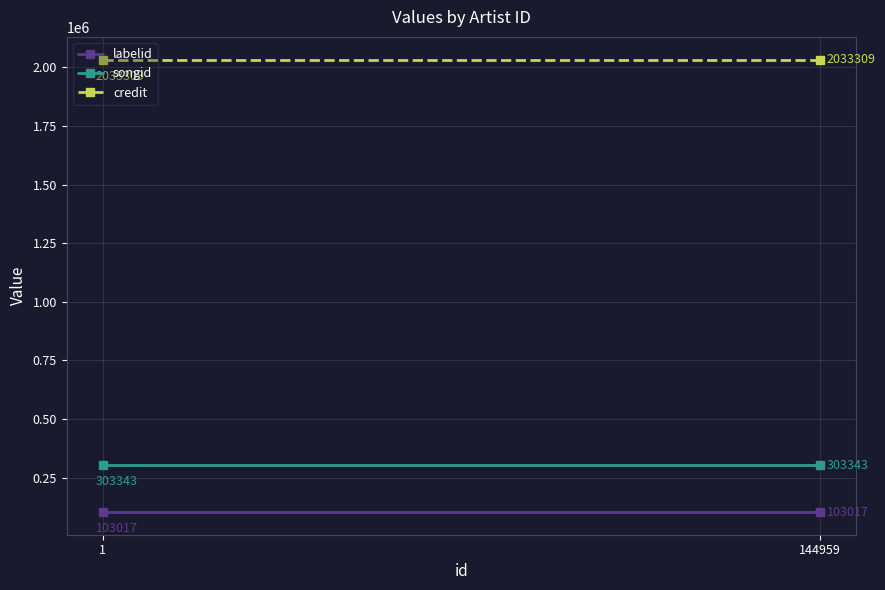

Reading left to right, list all the values displayed in this chart.

labelid: 103017	103017
songid: 303343	303343
credit: 2033309	2033309